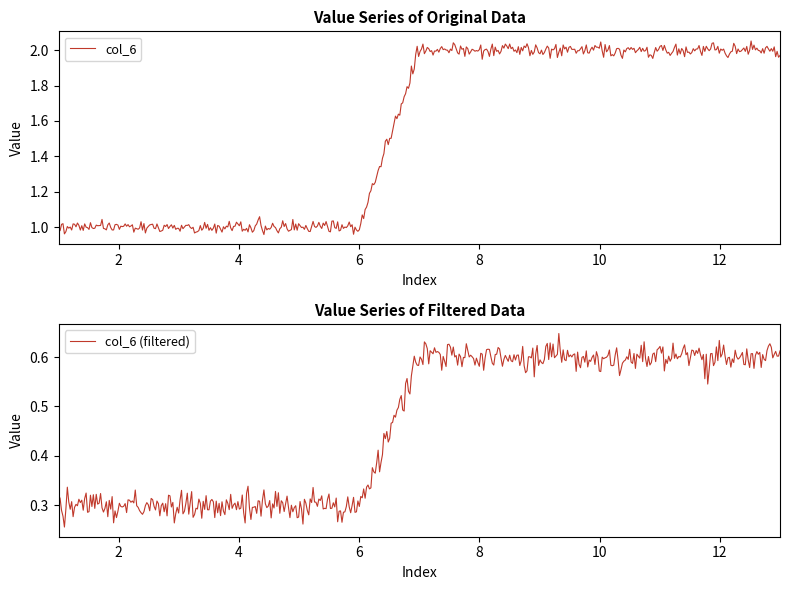

List the labels in order of value, largest first.

7, 8, 9, 10, 11, 12, 13, 1, 2, 3, 4, 5, 6